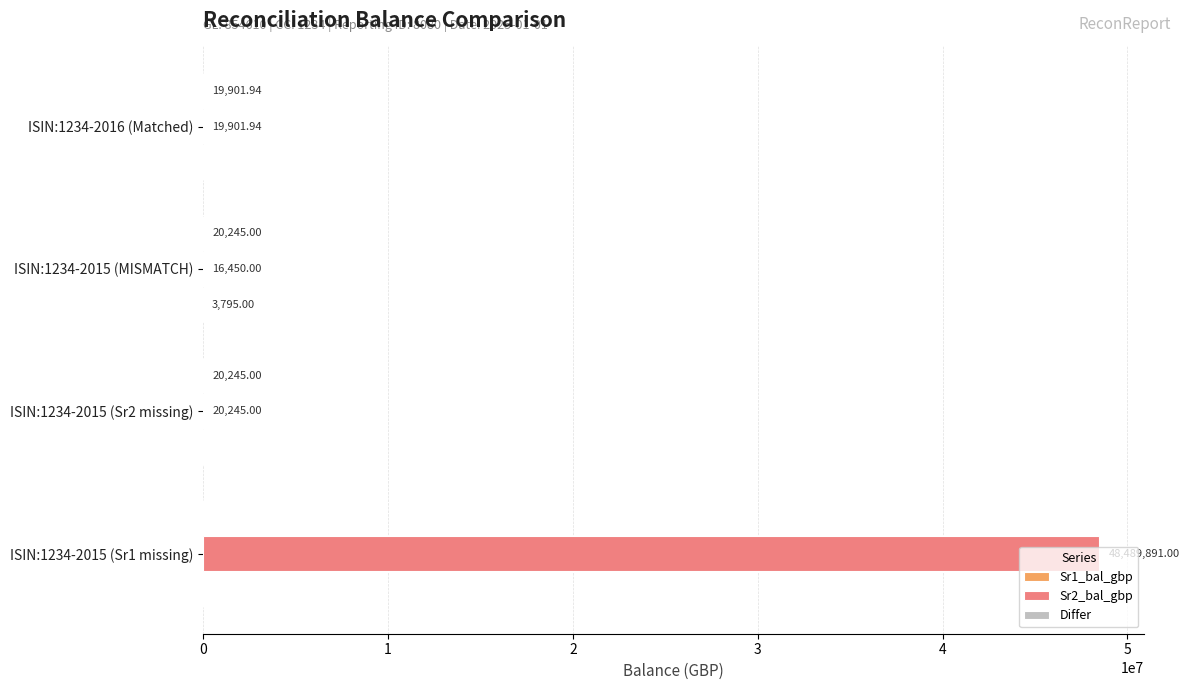

How many series are shown in this chart?

3